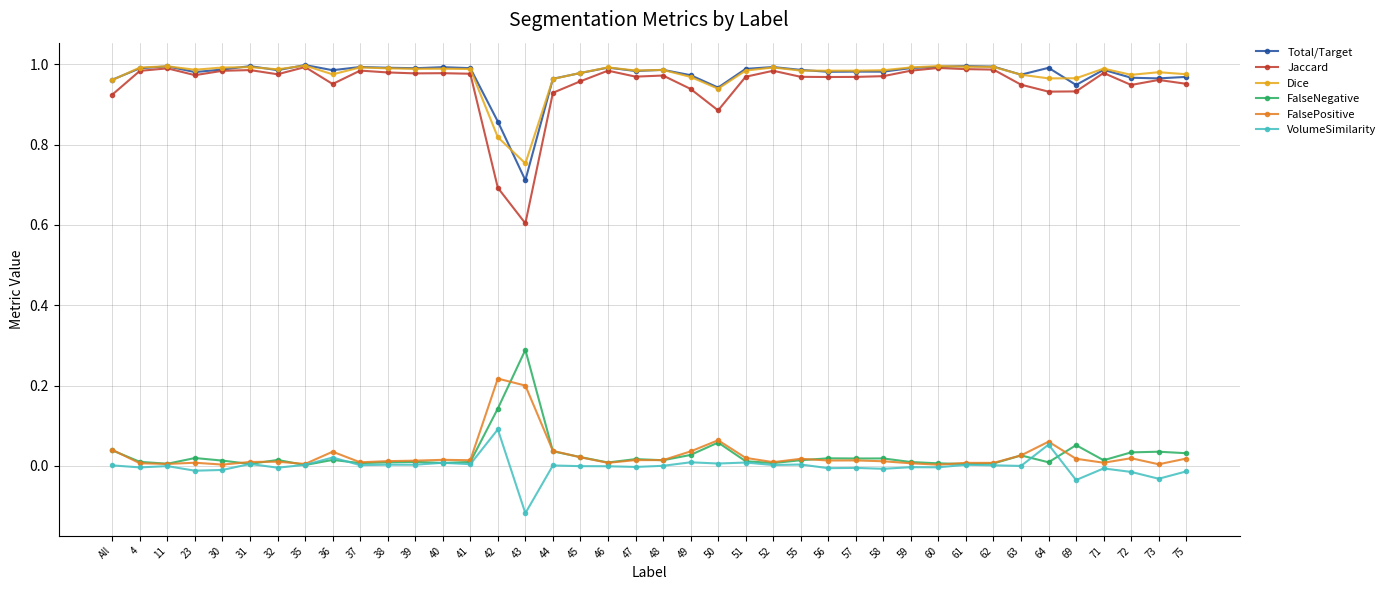

True or false: FalseNegative has more than 0 interior local peaks.

True